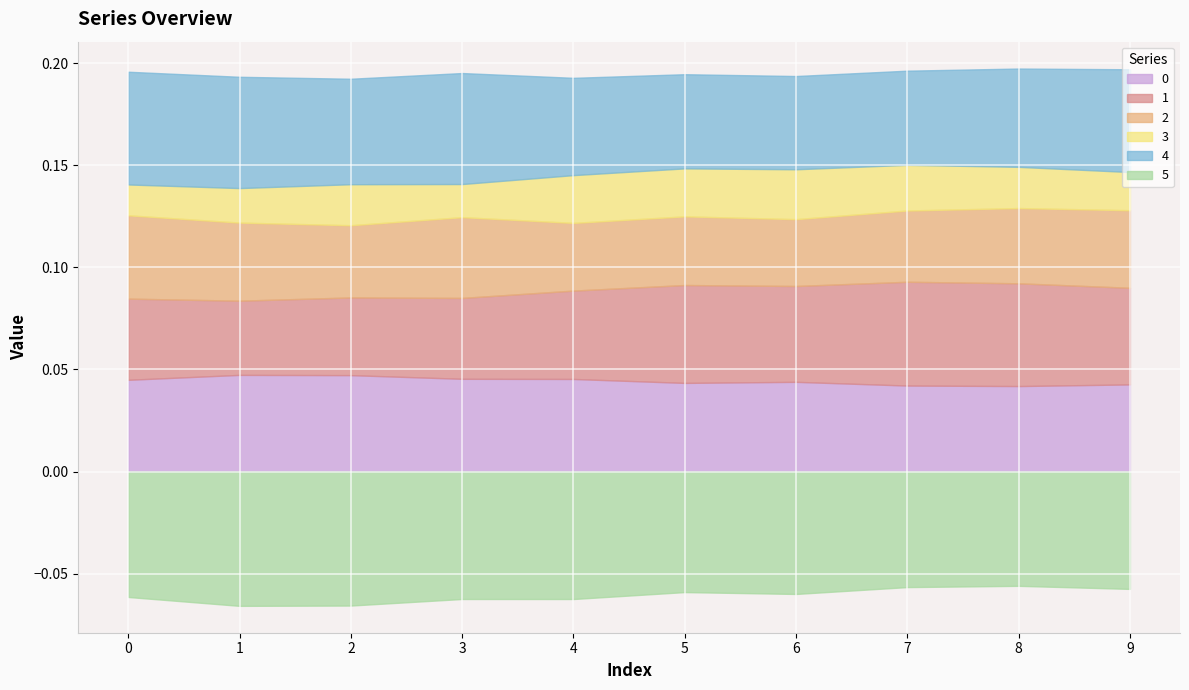

How many lines are shown in the chart?

6